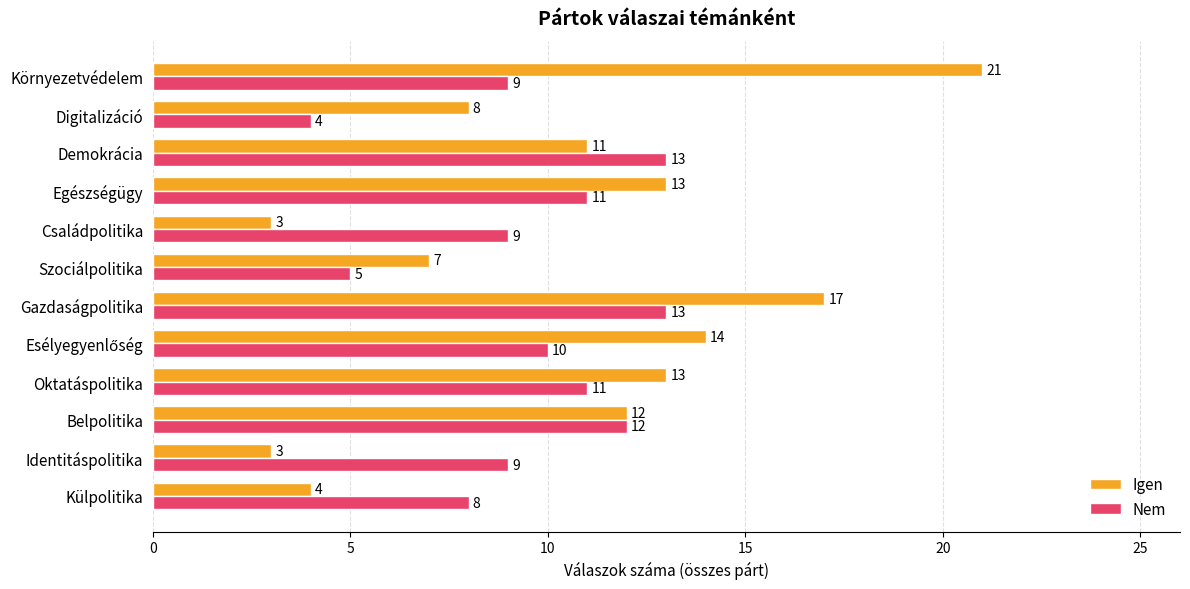

Rank the series by their maximum value, from highest to lowest.

Igen, Nem